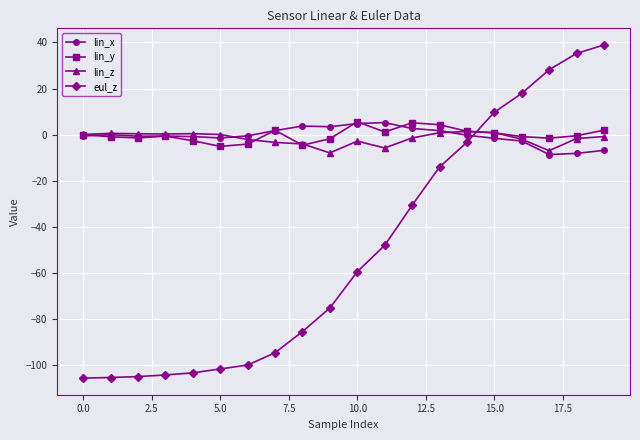

Does the chart display data point markers on the line(s)?

Yes